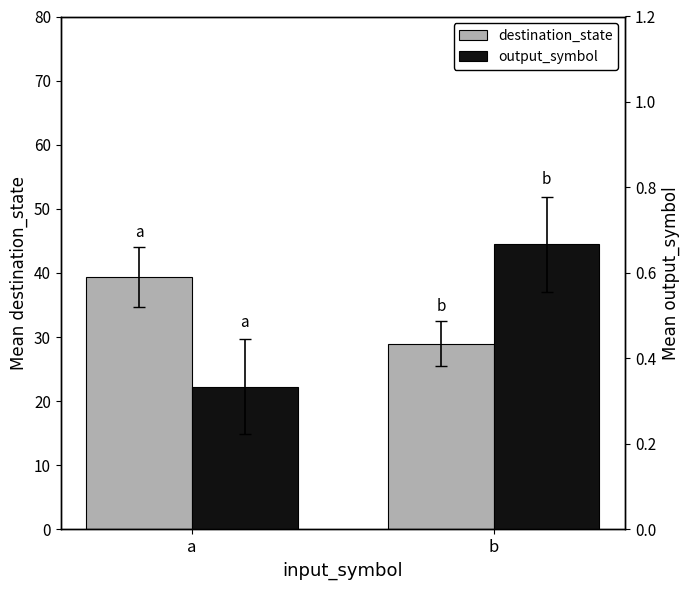

Which label corresponds to the largest value in the chart?

a